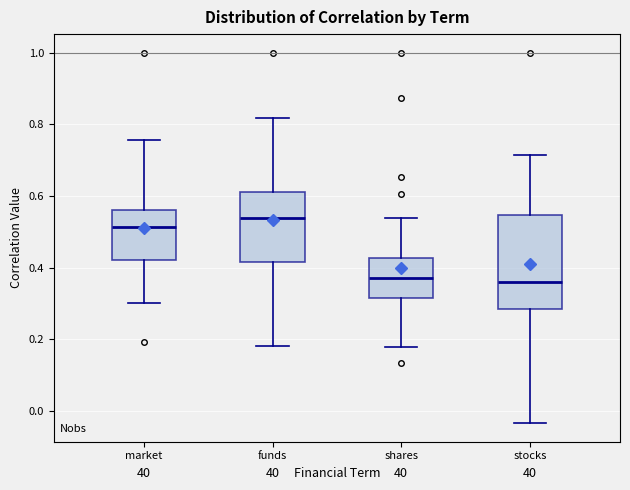

Reading left to right, transcribe this box plot: for each box, give where its median line is, the range the box spans, and where its two whiskers end, as read against the y-axis. The values are not printed on the chart, so give them approximately, as read against the axis.

market: median 0.52, box 0.42 to 0.56, whiskers 0.30 to 0.76
funds: median 0.54, box 0.42 to 0.60, whiskers 0.18 to 0.82
shares: median 0.38, box 0.32 to 0.42, whiskers 0.18 to 0.54
stocks: median 0.36, box 0.28 to 0.54, whiskers -0.04 to 0.72